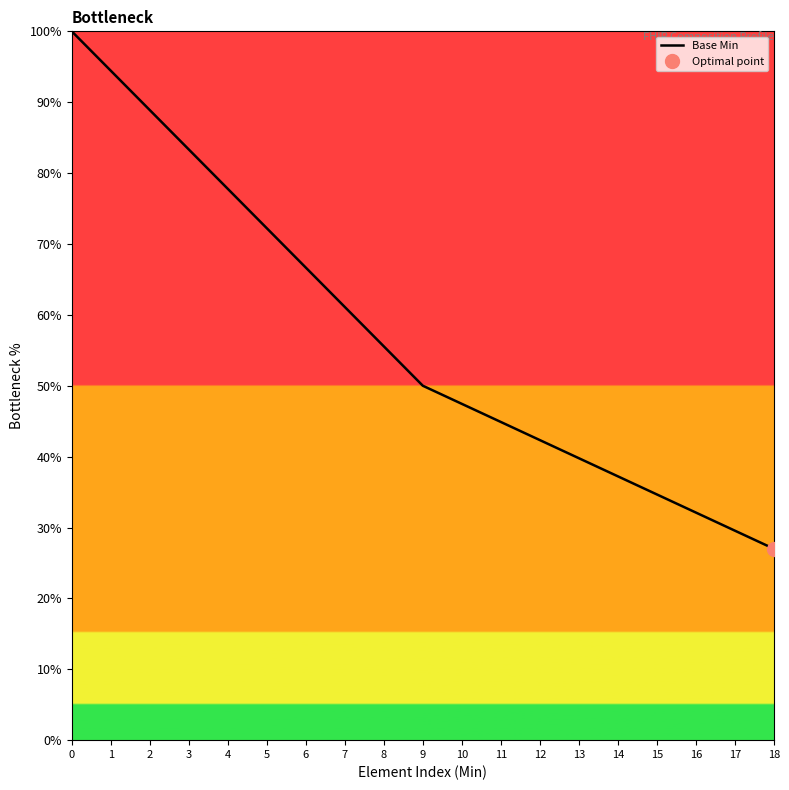

List the labels in order of value, smallest first.

18, 17, 16, 15, 14, 13, 12, 11, 10, 9, 8, 7, 6, 5, 4, 3, 2, 1, 0